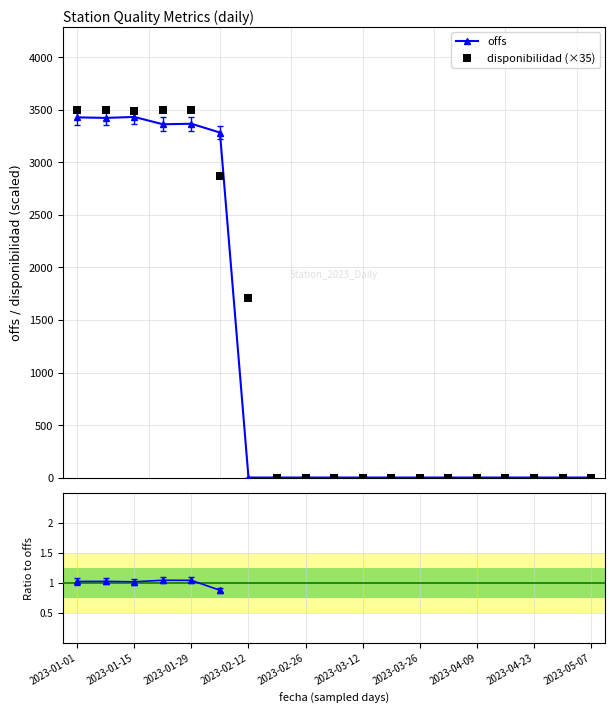

What is the maximum value for offs?

3433.3